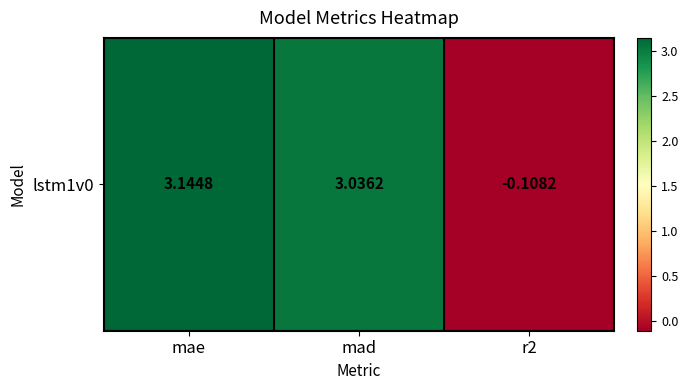

What is the difference between the maximum and minimum values?

3.3